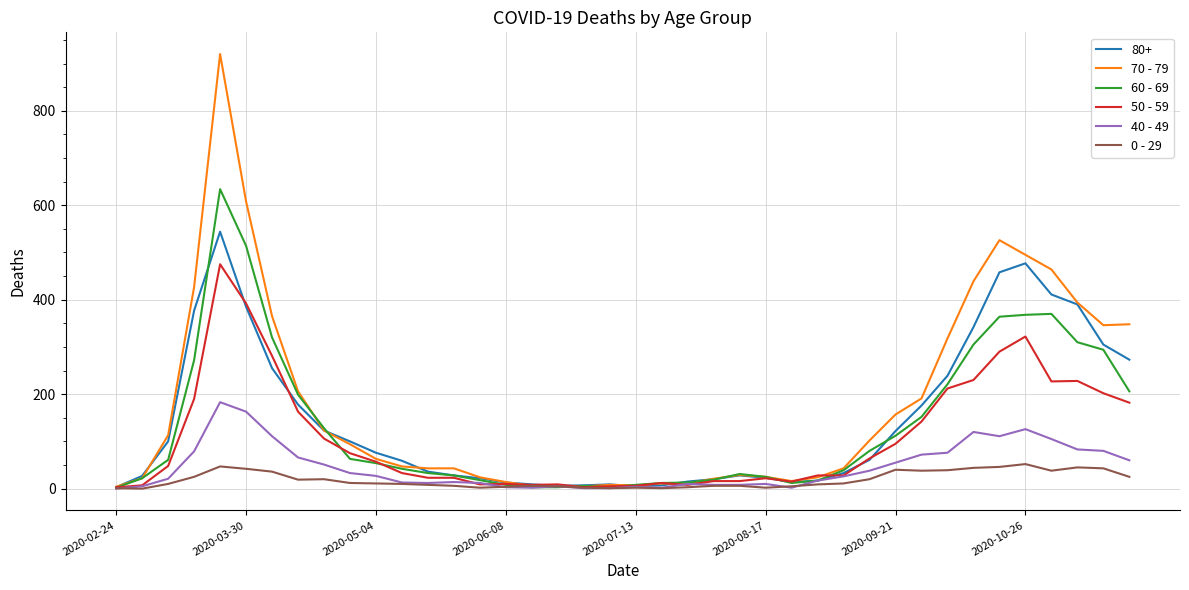

Which series has the widest spread of values?

70 - 79